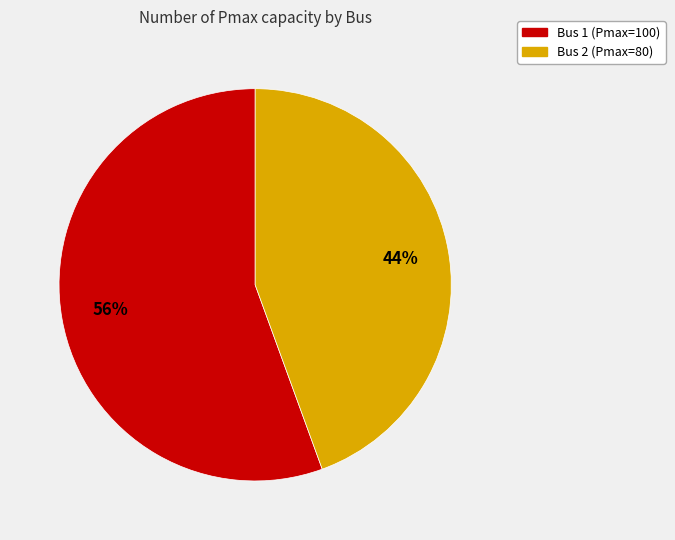

To the nearest percent, what percentage of the pie is Bus 2?

44%